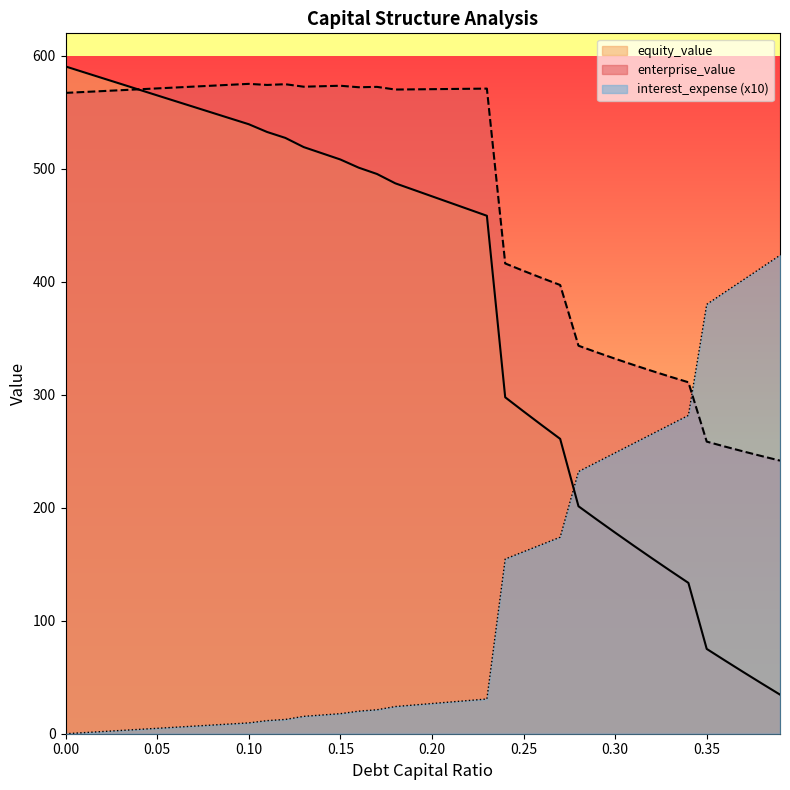

How many distinct data groups are displayed?

3